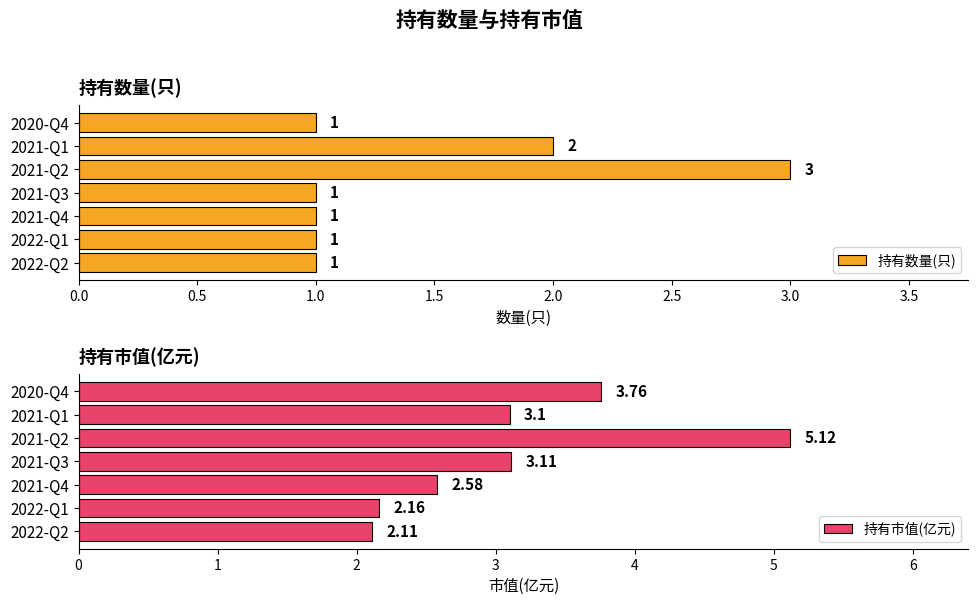

What is the sum of all 持有数量(只) values?

10